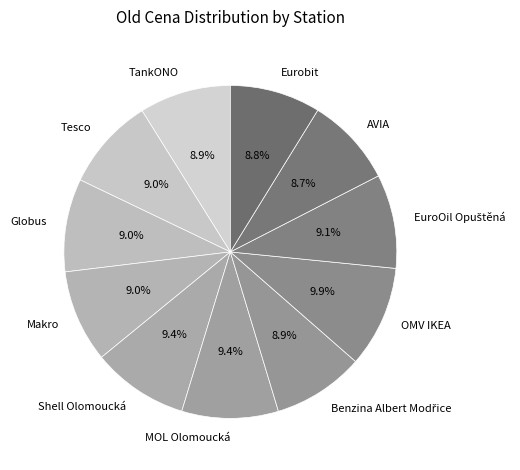

What is the ratio of the value at Tesco to the value at TankONO?

1.0